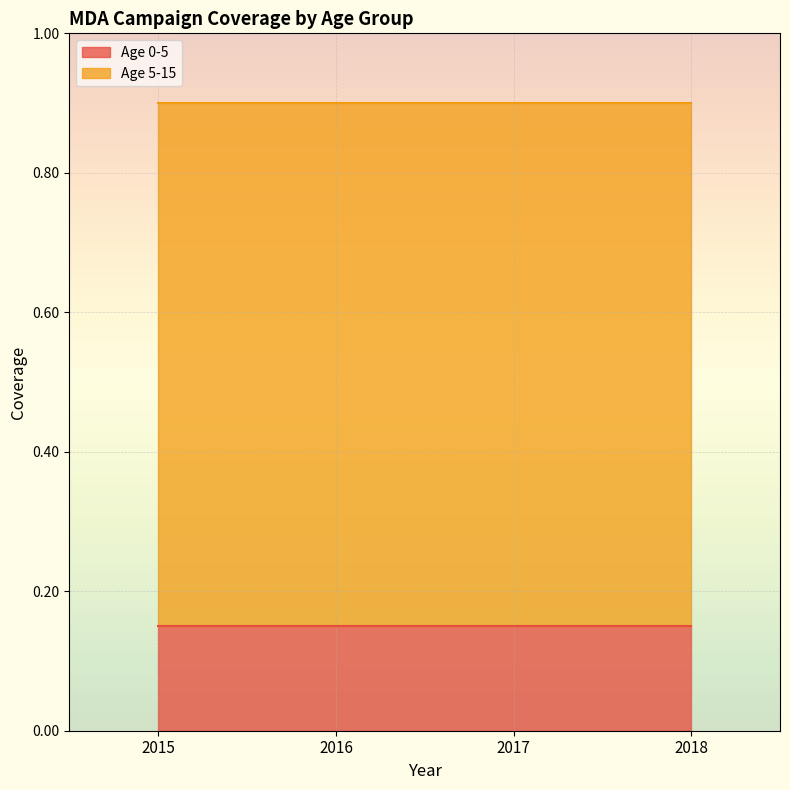

Is the value of Age 0-5 at 2017 greater than the value of Age 5-15 at 2015?

No